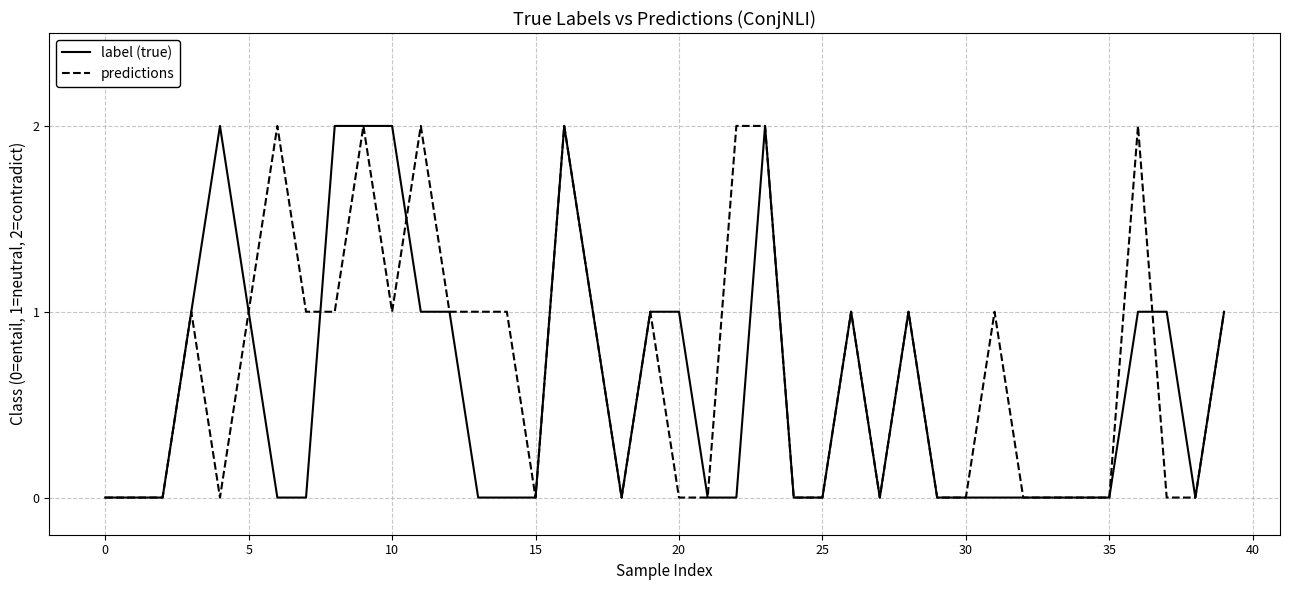

How many intersections are there between label (true) and predictions?

3